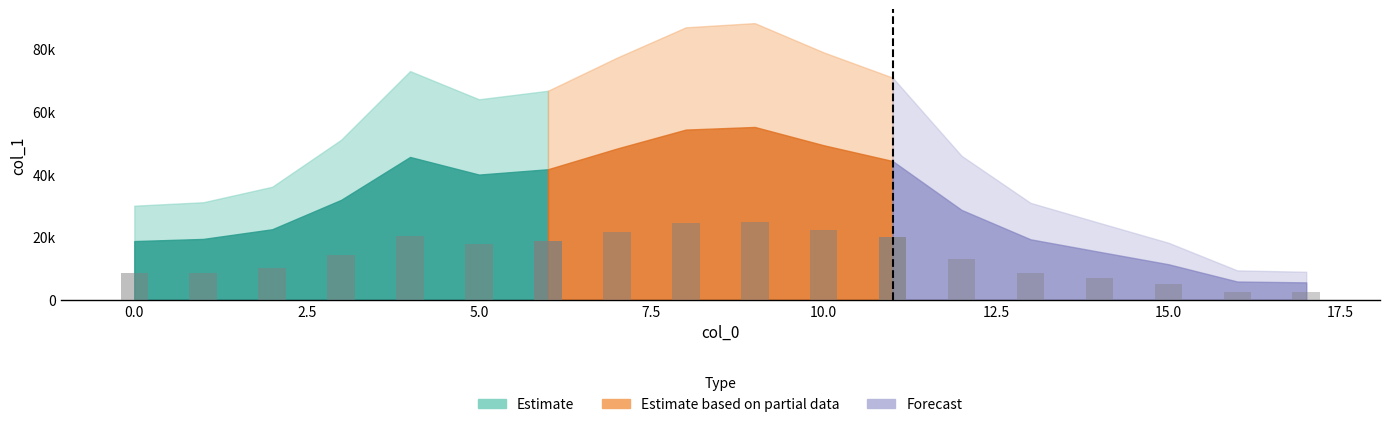

Between 15.0 and 5.0, which is larger?

5.0